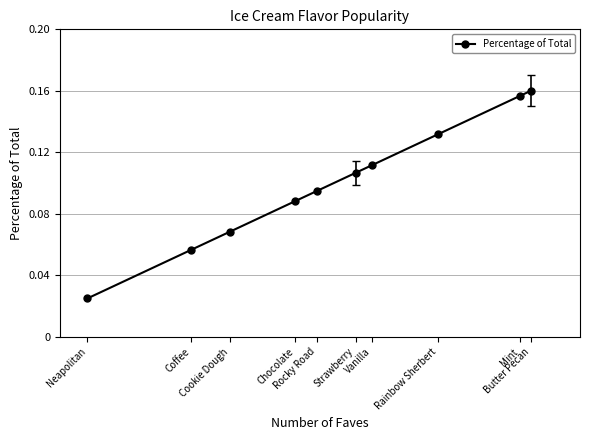

Count the number of data series in this chart.

1